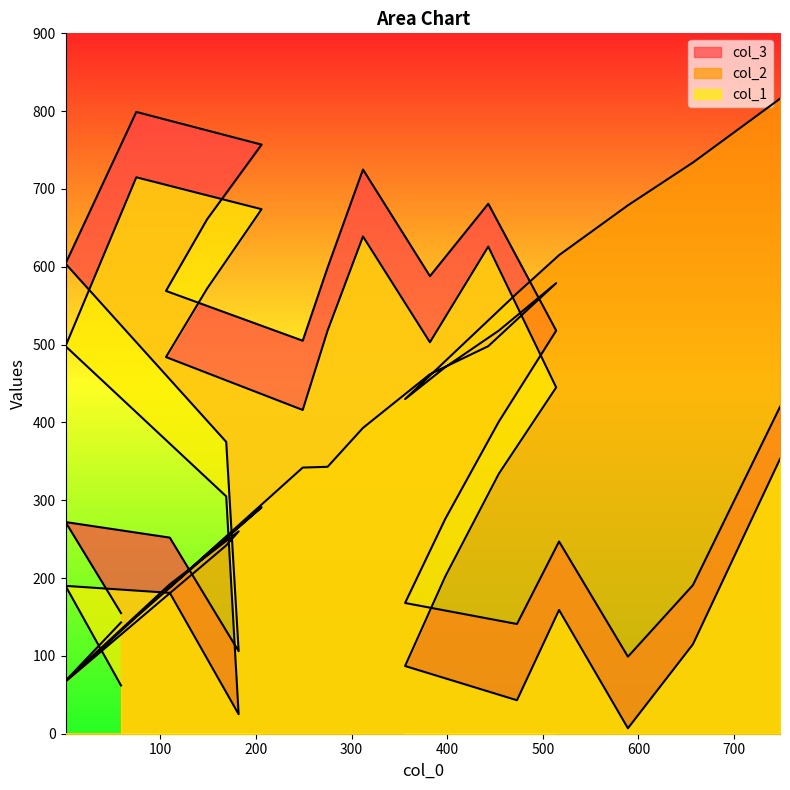

List the series in order of their overall mean, lowest first.

col_1, col_2, col_3